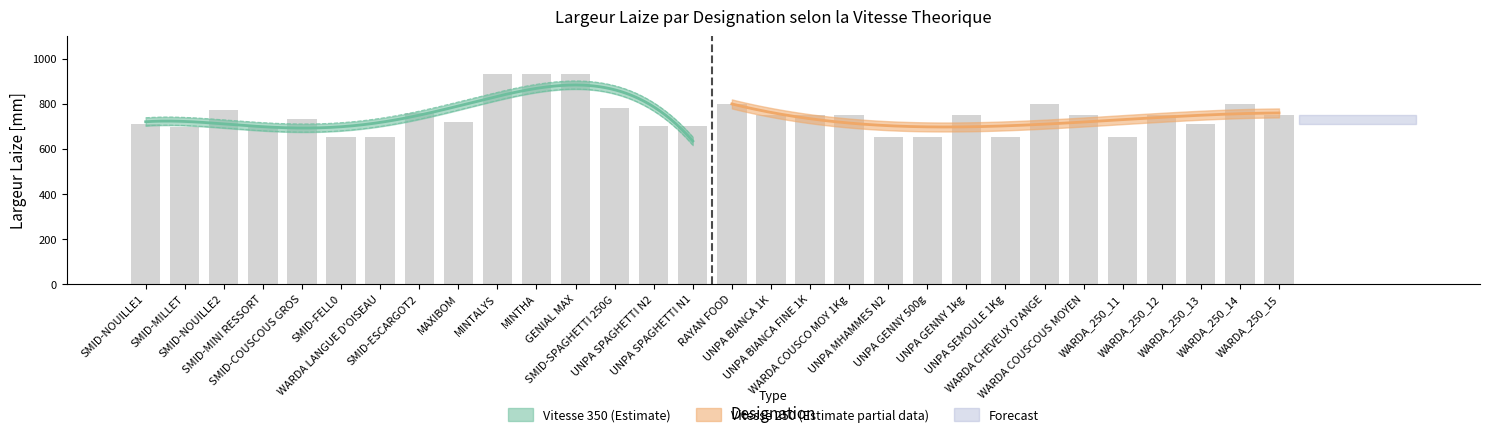

What is the value of the Vitesse 350 bar at the 5th from the left?

730